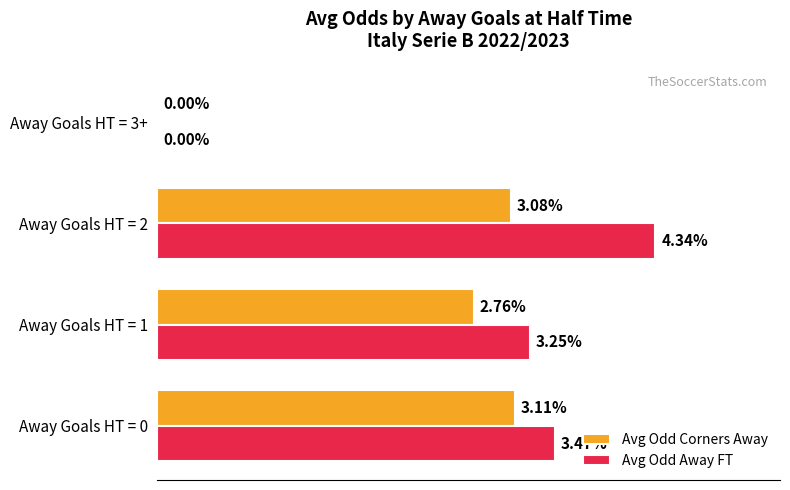

Is the value of Avg Odd Corners Away at Away Goals HT = 1 greater than the value of Avg Odd Away FT at Away Goals HT = 2?

No